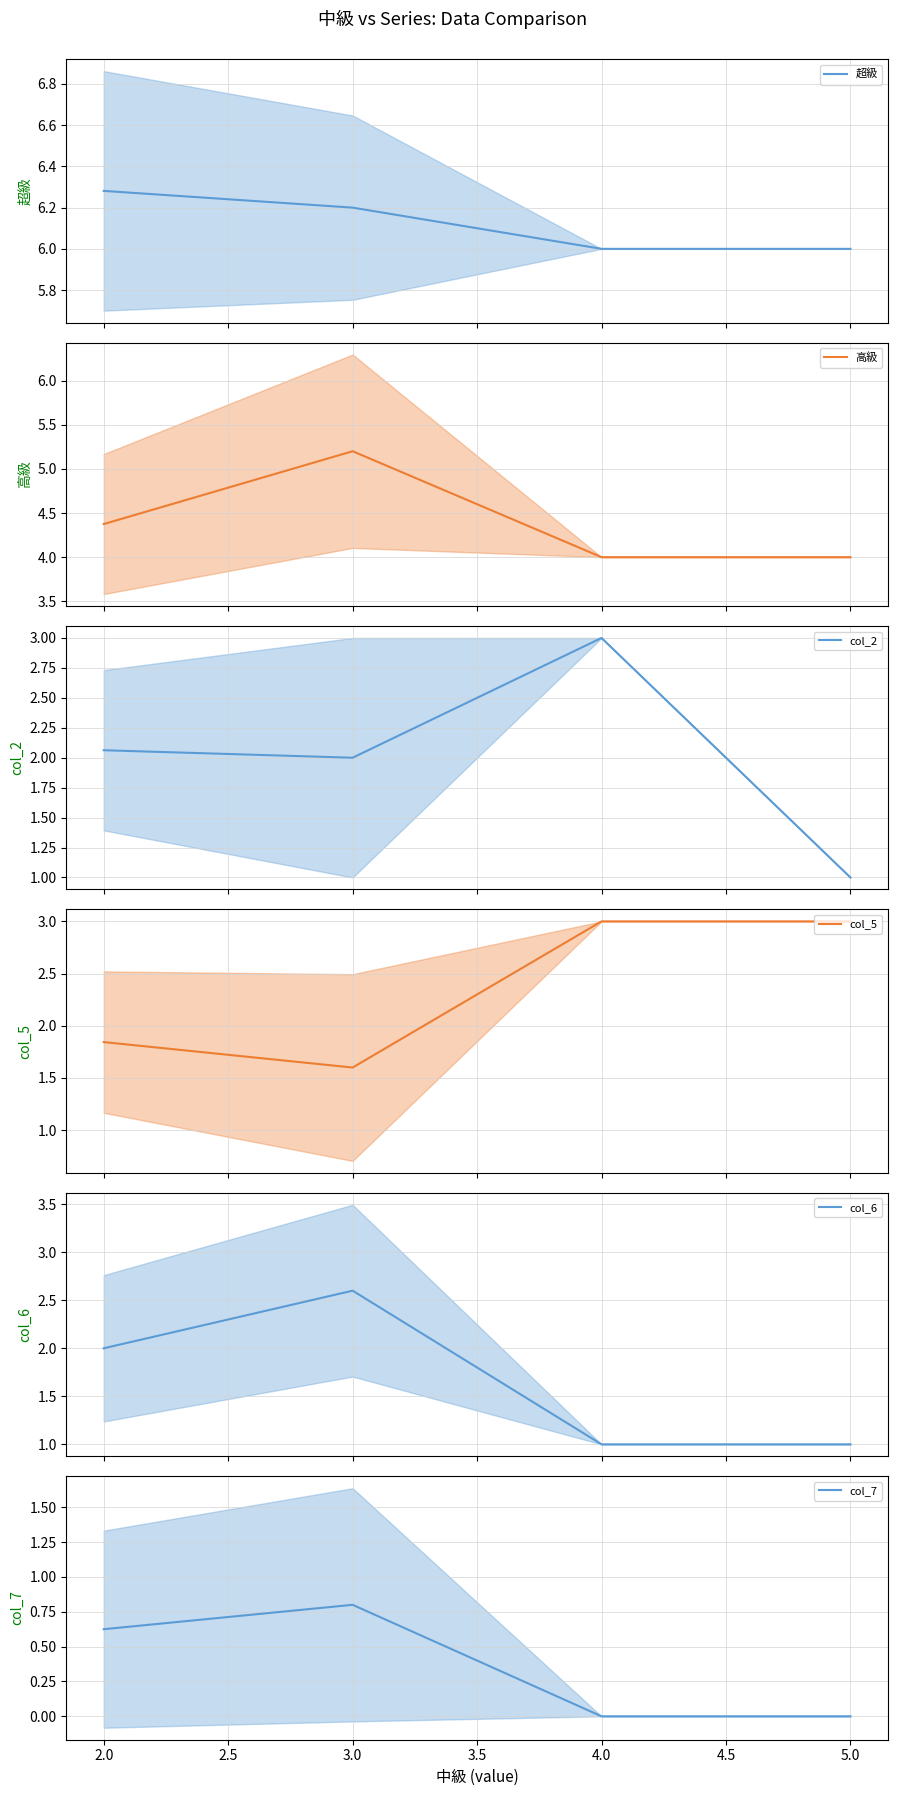

True or false: 超級 and col_7 cross at least once.

False